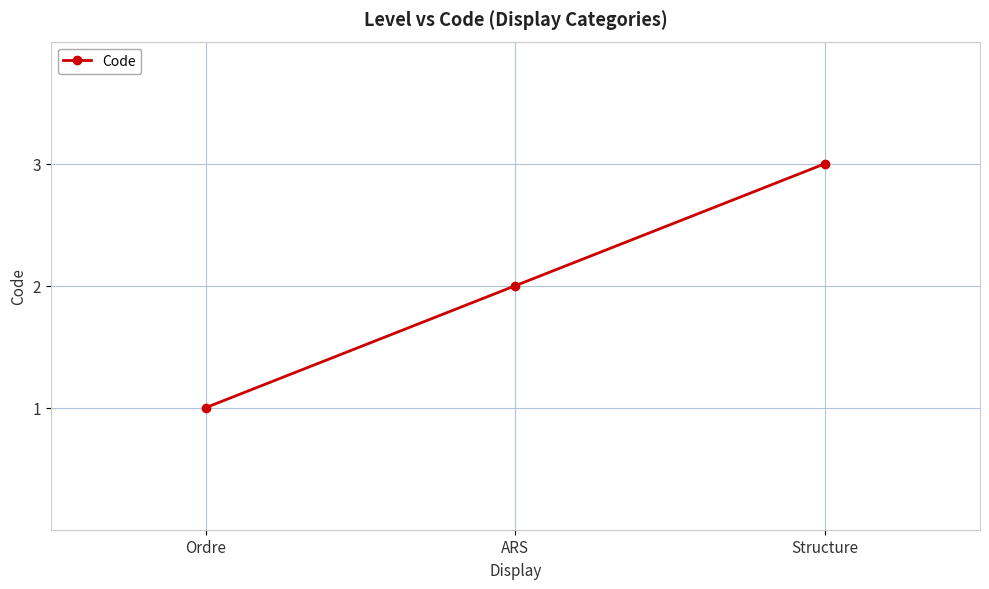

How many values are below 2?

1